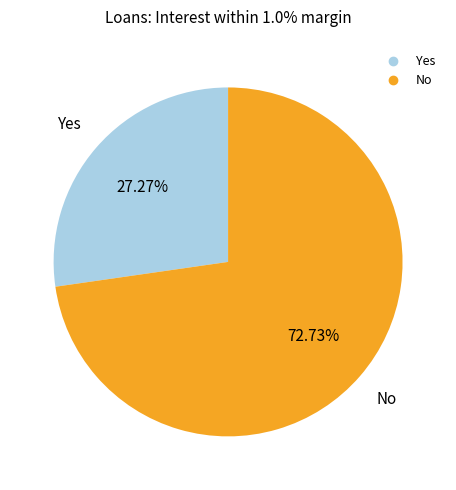

How many segments does this pie chart have?

2